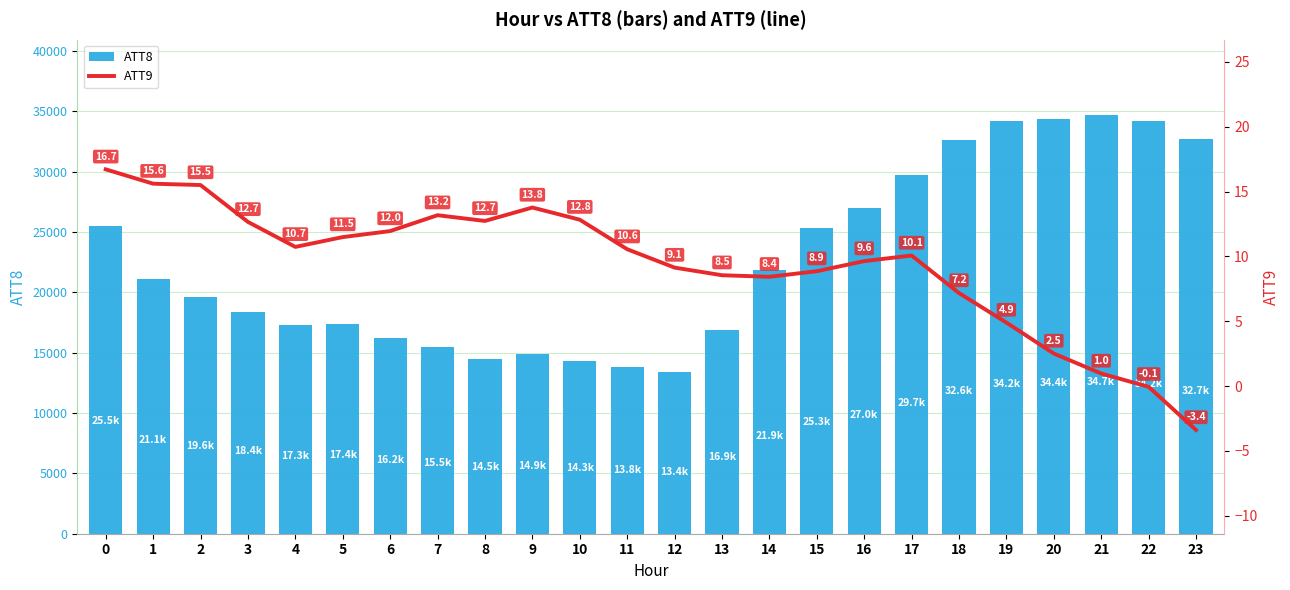

What is the value of the ATT9 bar at the 7th from the left?

12.0